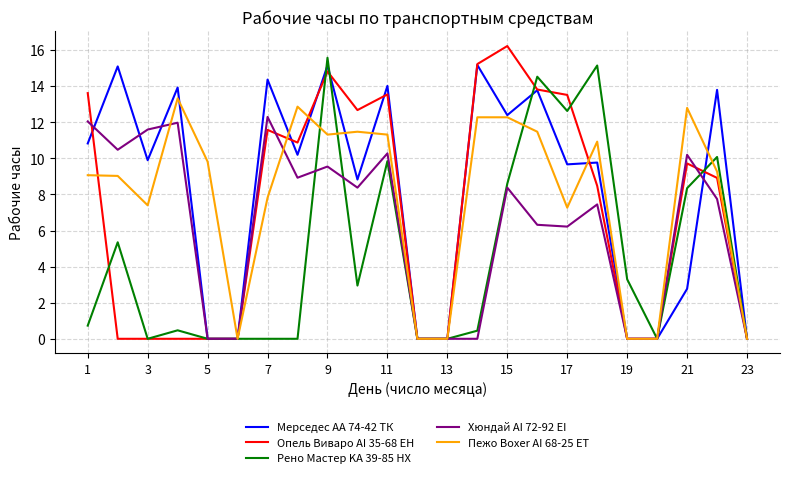

What is the maximum value shown in the chart?

16.2